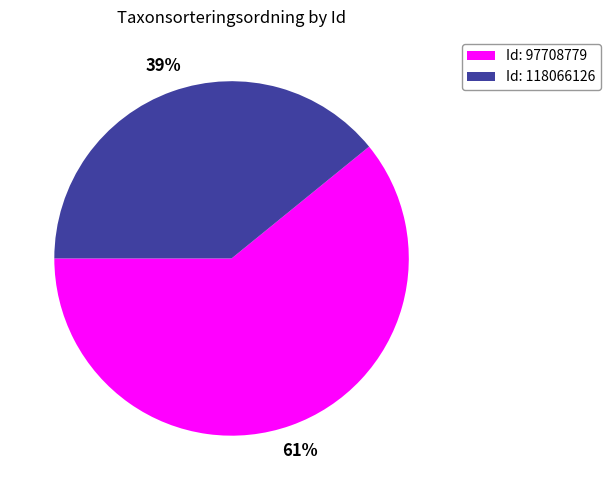

Count the number of slices in the pie.

2